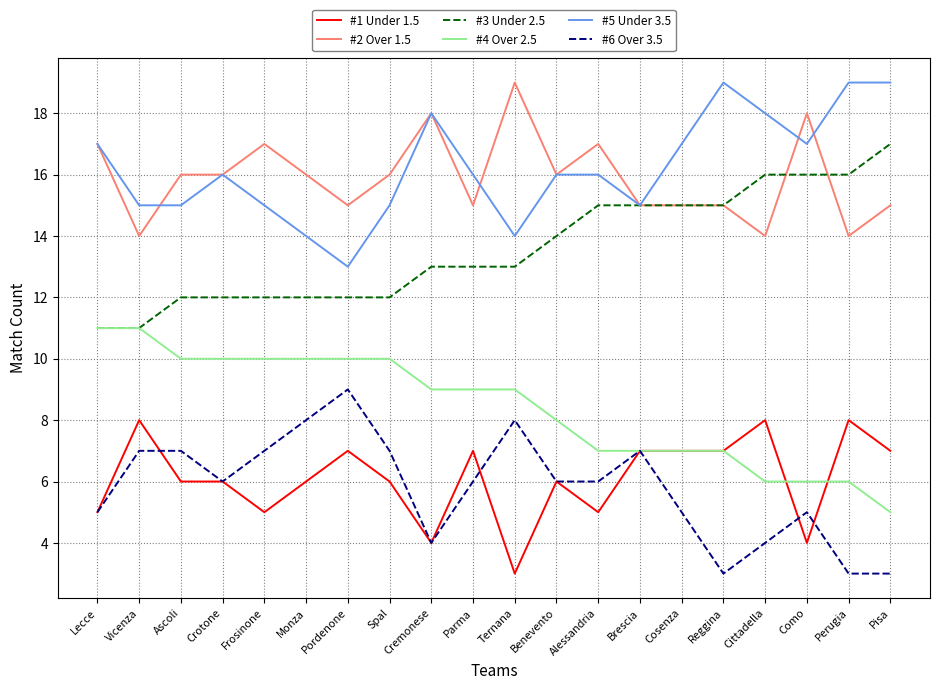

What are all the series names shown in the legend?

#1 Under 1.5, #2 Over 1.5, #3 Under 2.5, #4 Over 2.5, #5 Under 3.5, #6 Over 3.5